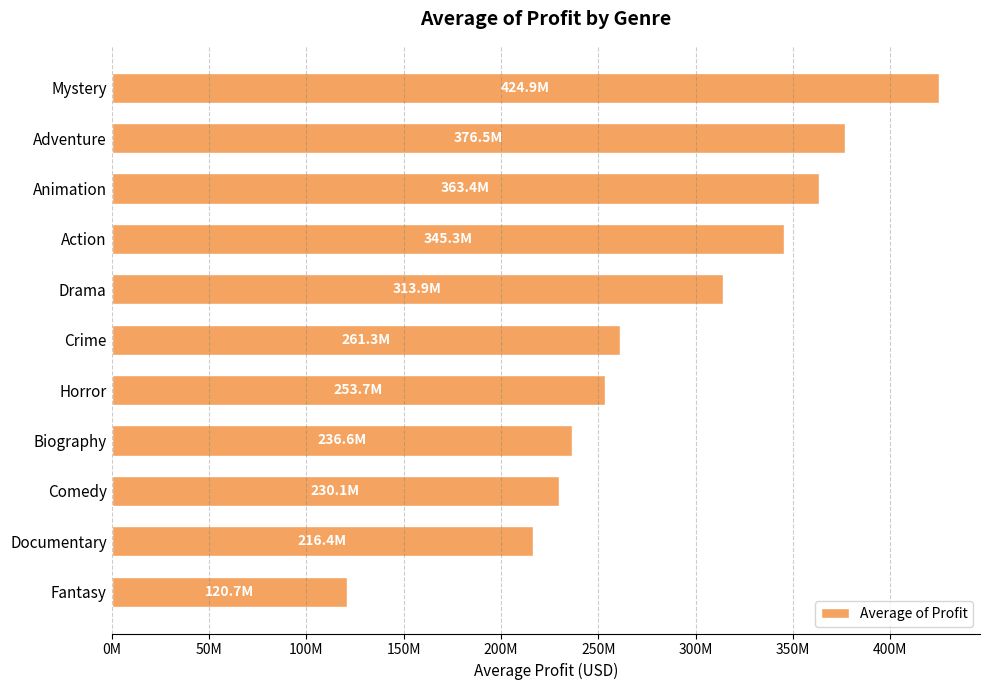

Rank the categories by value from lowest to highest.

Fantasy, Documentary, Comedy, Biography, Horror, Crime, Drama, Action, Animation, Adventure, Mystery